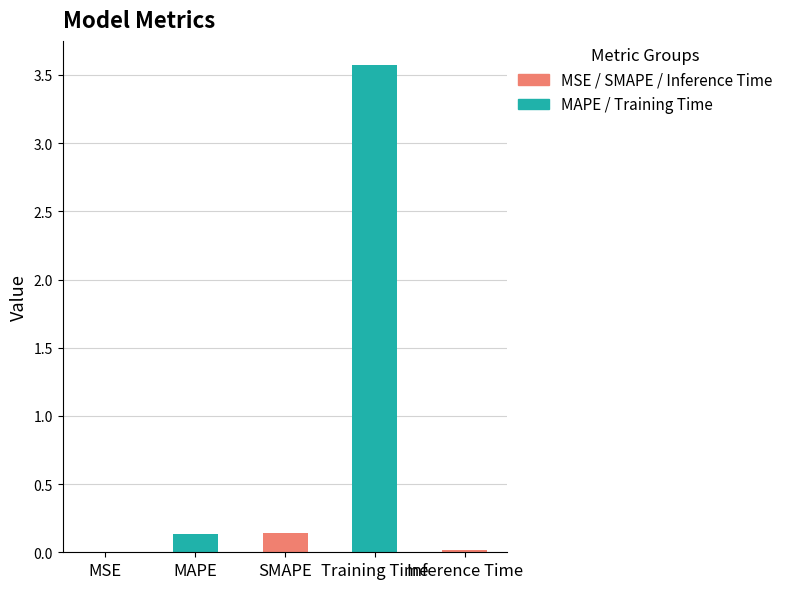

True or false: the data shows 0.1 at SMAPE.

True